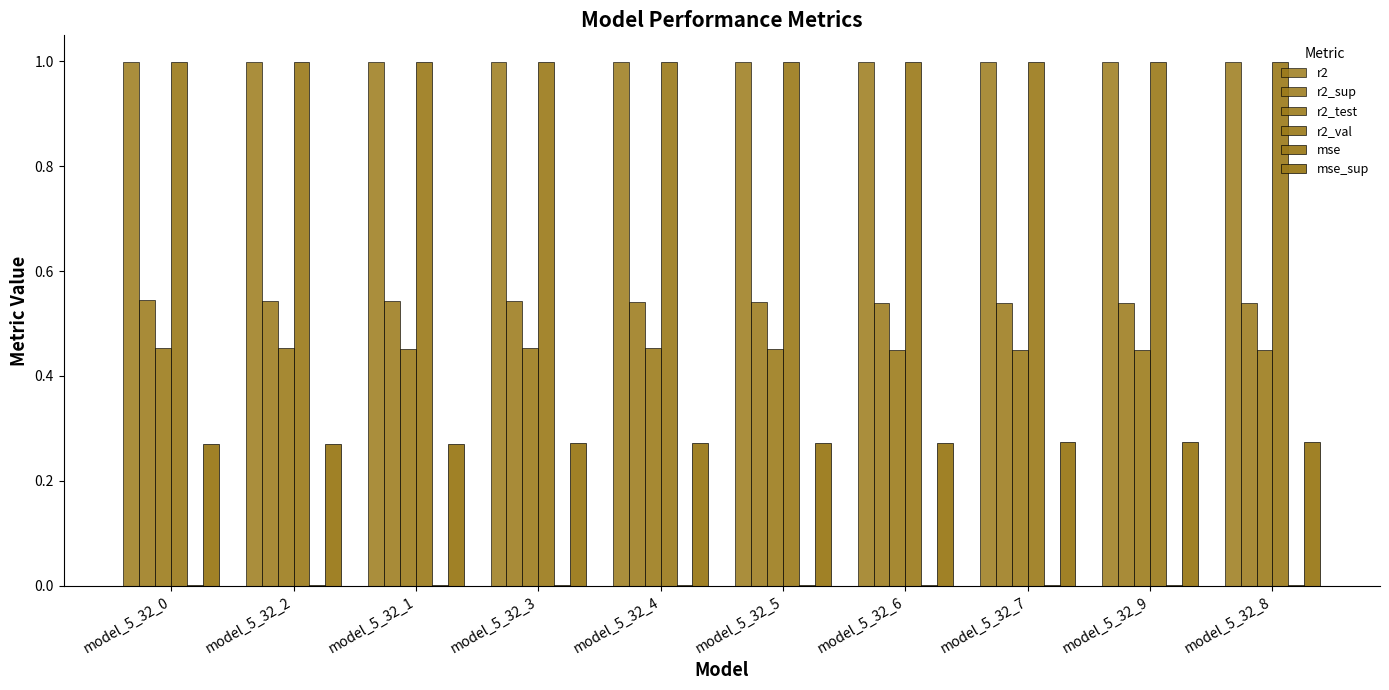

What is the value of the r2_test bar at the 7th from the left?

0.4